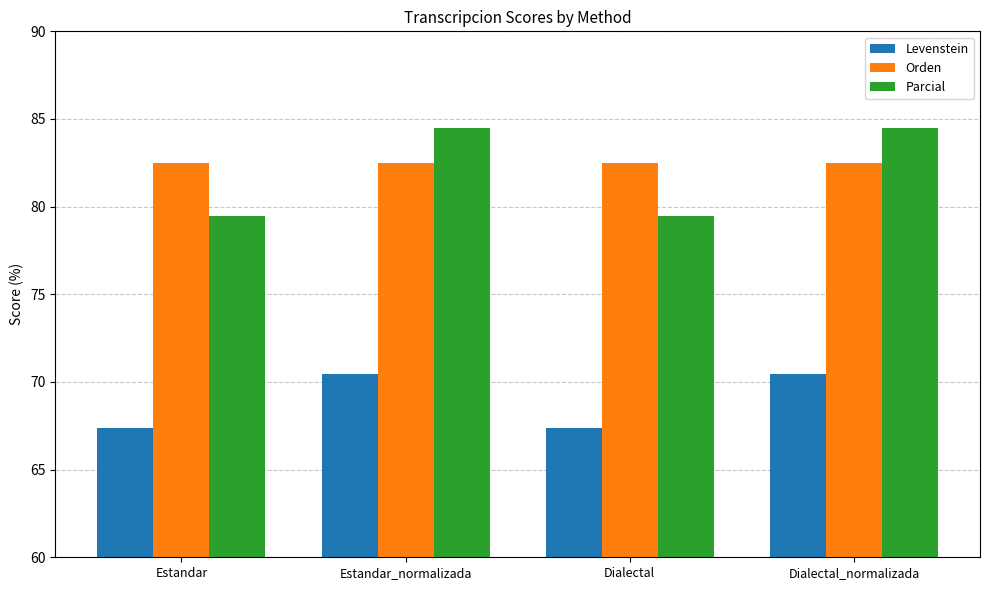

Which series changed the most between Dialectal and Dialectal_normalizada?

Parcial